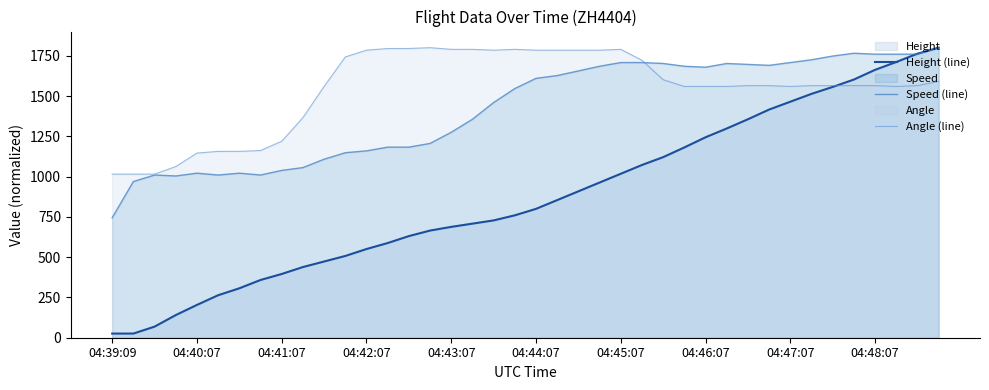

What is the total value across all series at 04:39:09?

1785.1